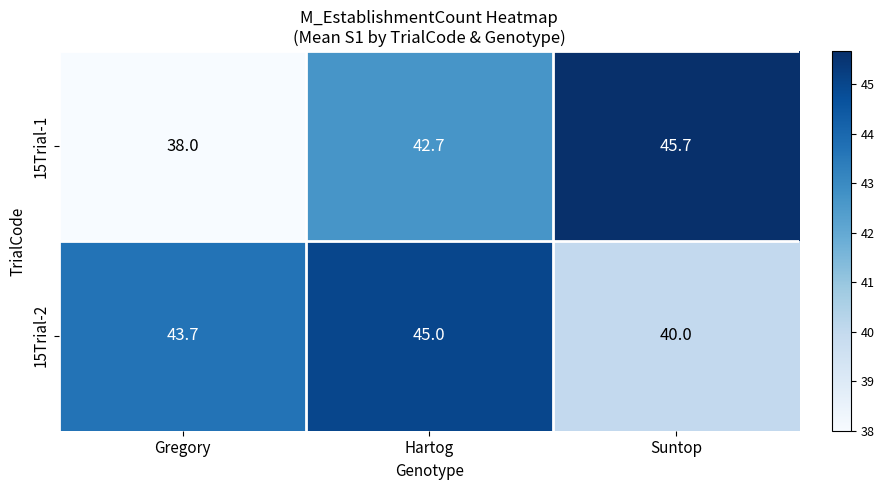

Which series has the largest total across all categories?

15Trial-2